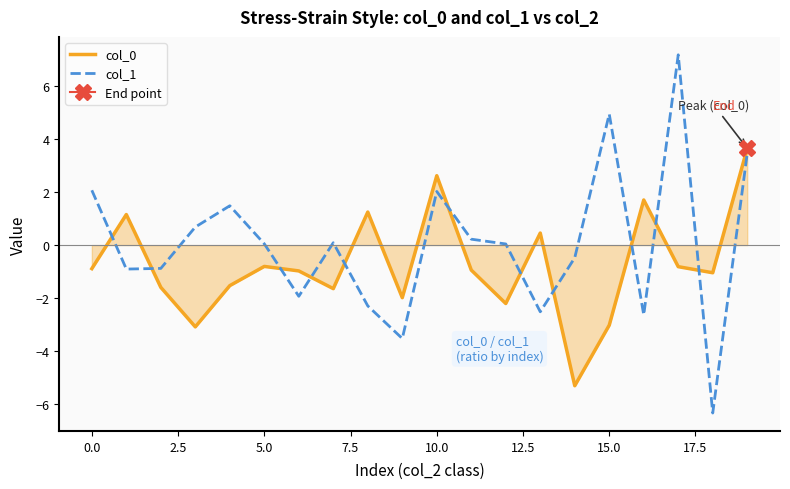

How many negative values does the col_0 series have?

14